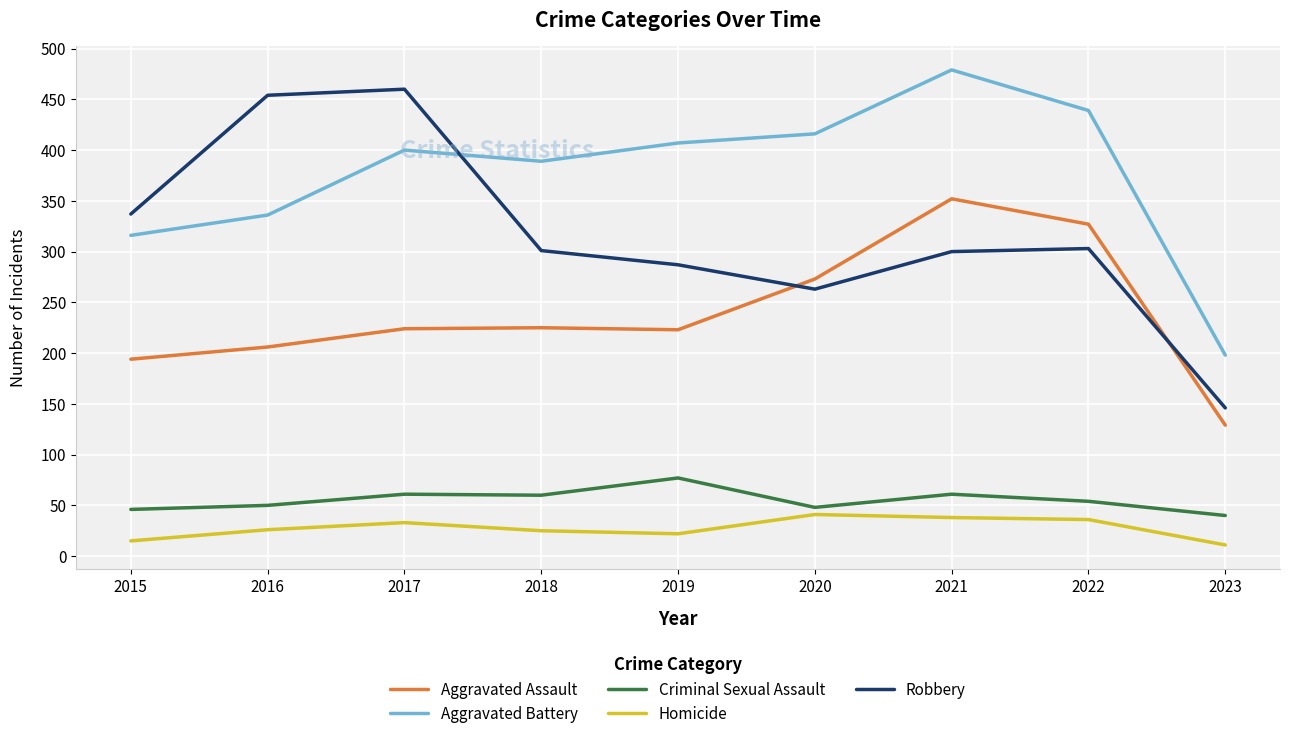

What is the maximum value for Homicide?

41